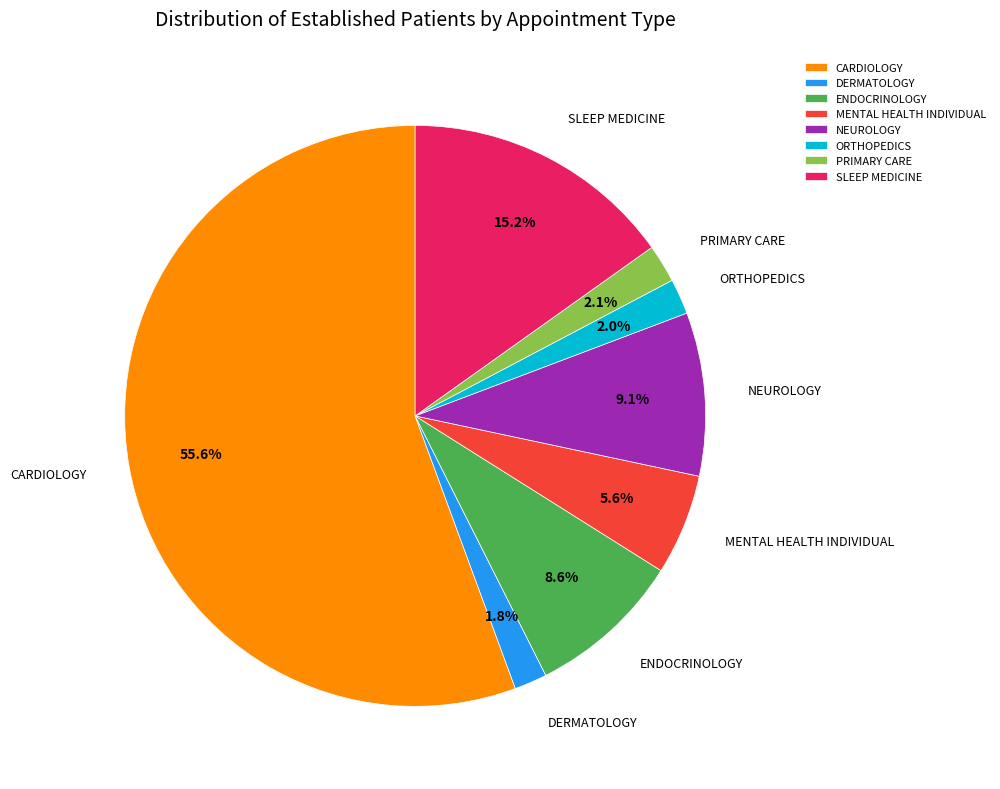

What is the largest slice in the pie chart?

CARDIOLOGY